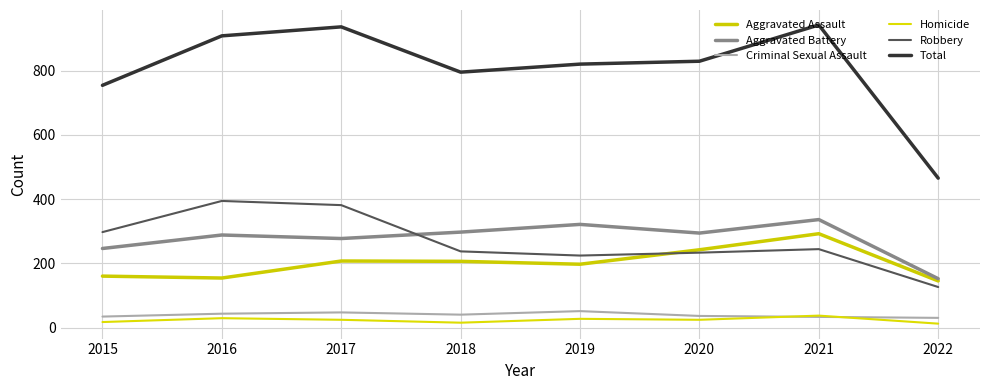

True or false: Robbery has more than 1 interior local peaks.

True